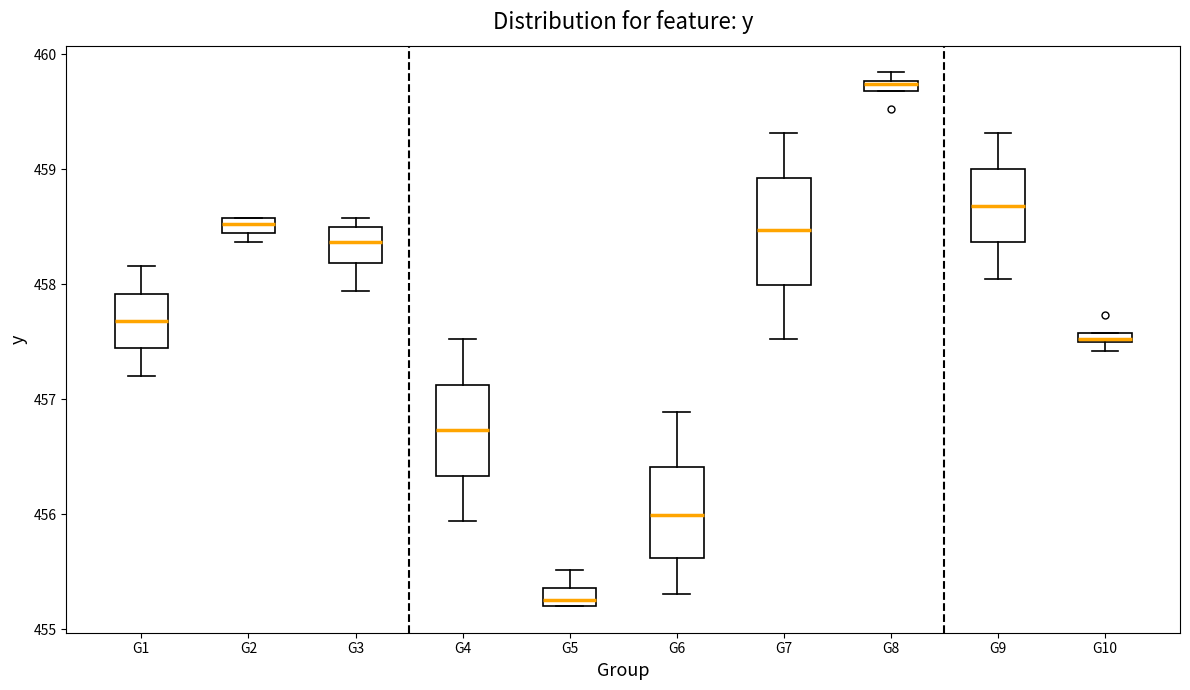

Where is the lower edge of the box for G3 on the y-axis? The values are not printed on the chart, so give them approximately, as read against the axis.

458.2